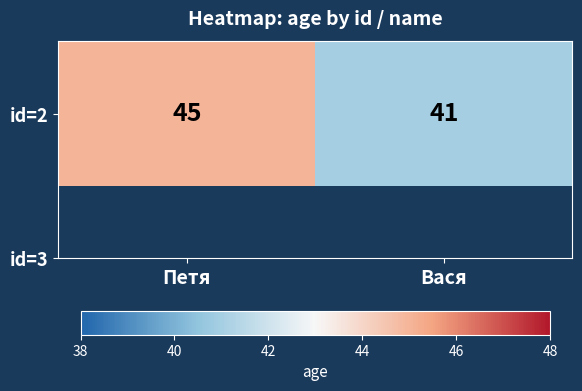

What is the minimum value shown in the chart?

41